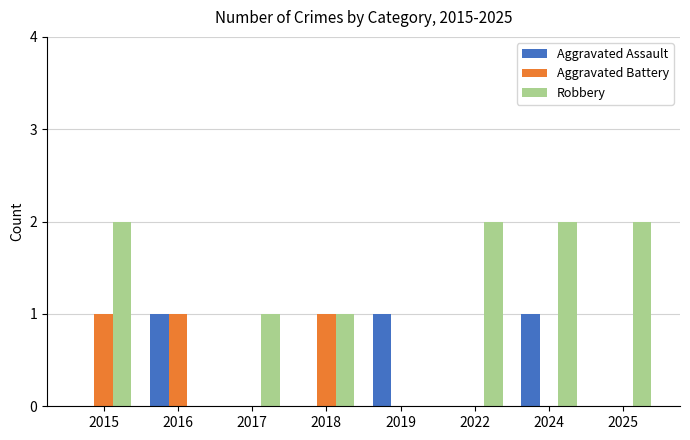

What is the difference between the Robbery values at 2024 and 2018?

1